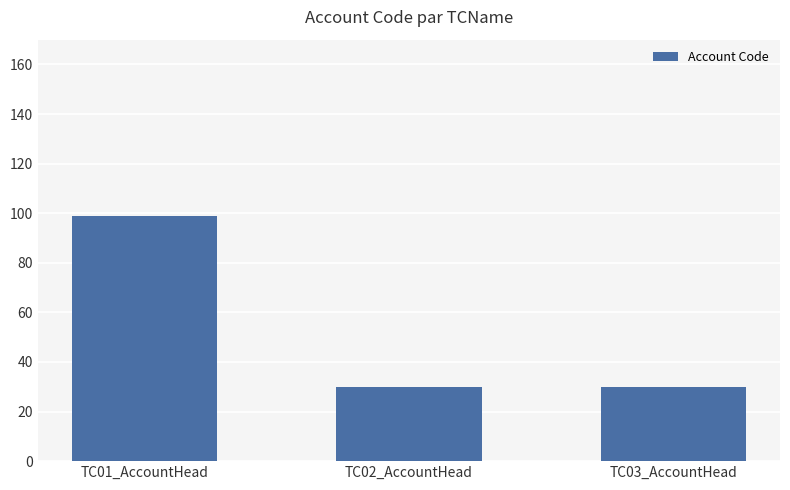

What is the value of the 3rd bar from the left?

30